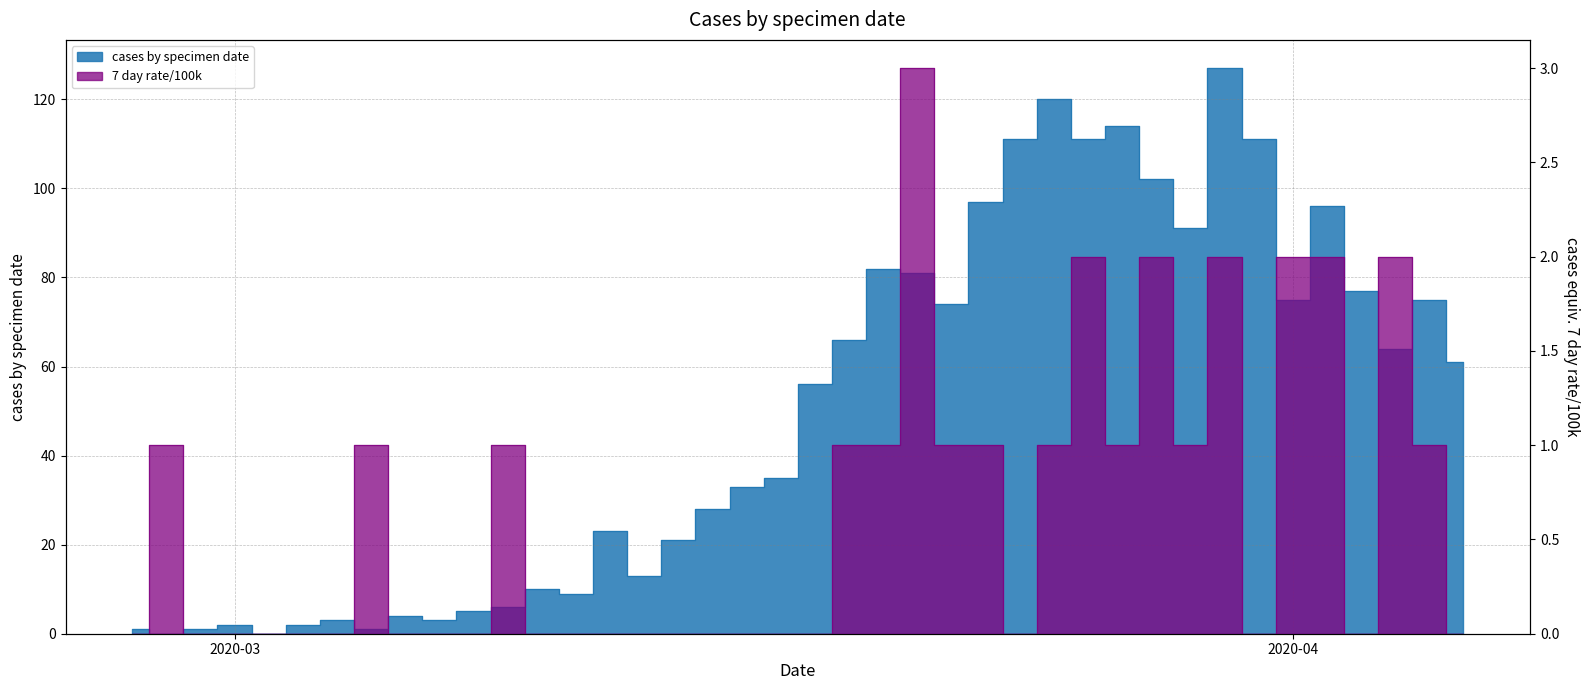

Rank the series by their maximum value, from highest to lowest.

cases by specimen date, 7 day rate/100k